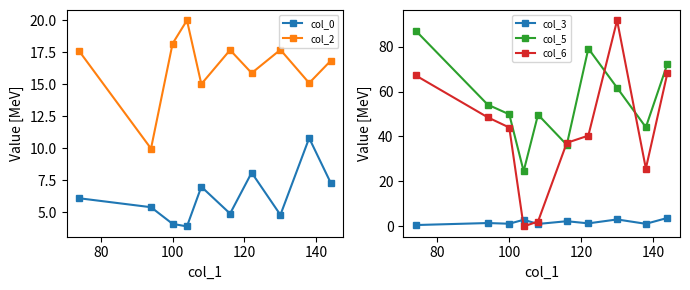

True or false: col_5 and col_3 intersect in this chart.

False